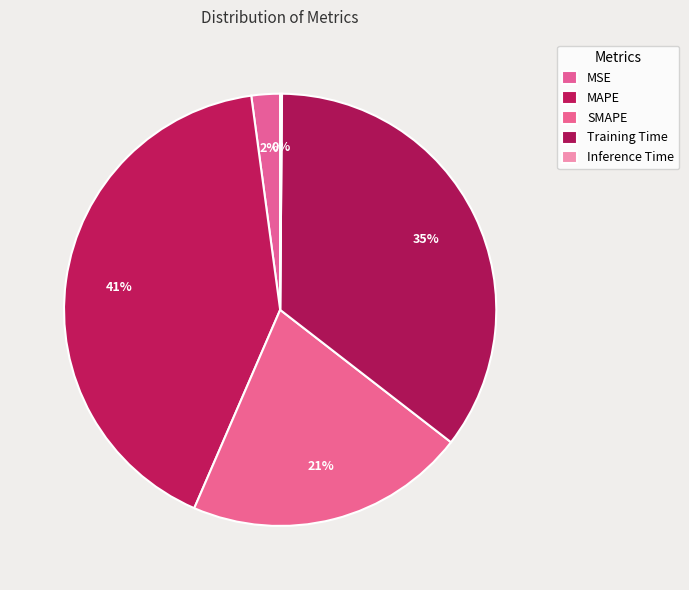

What percentage is NOT represented by SMAPE?

79.0%